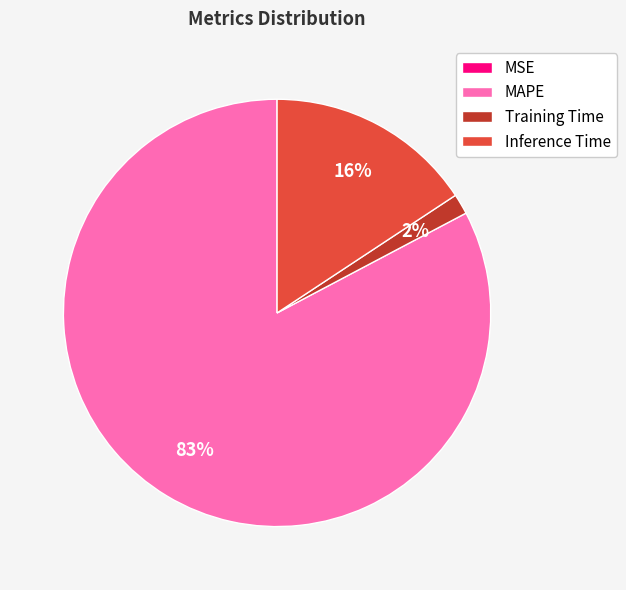

Between Training Time and MAPE, which is larger?

MAPE